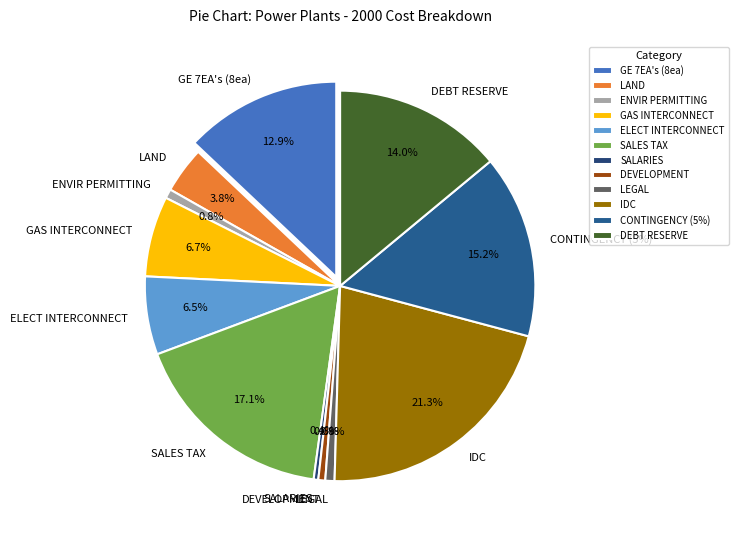

Does any single category account for the majority?

No